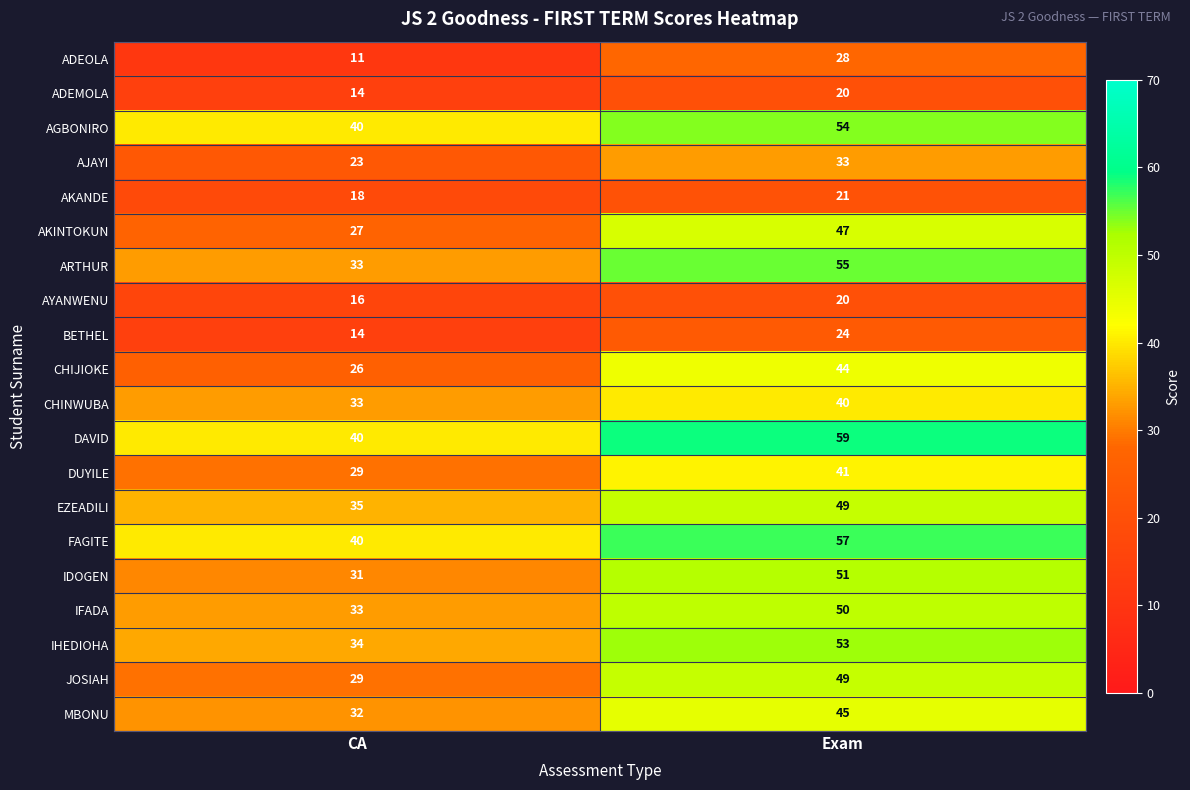

List the labels in order of AKANDE value, largest first.

Exam, CA